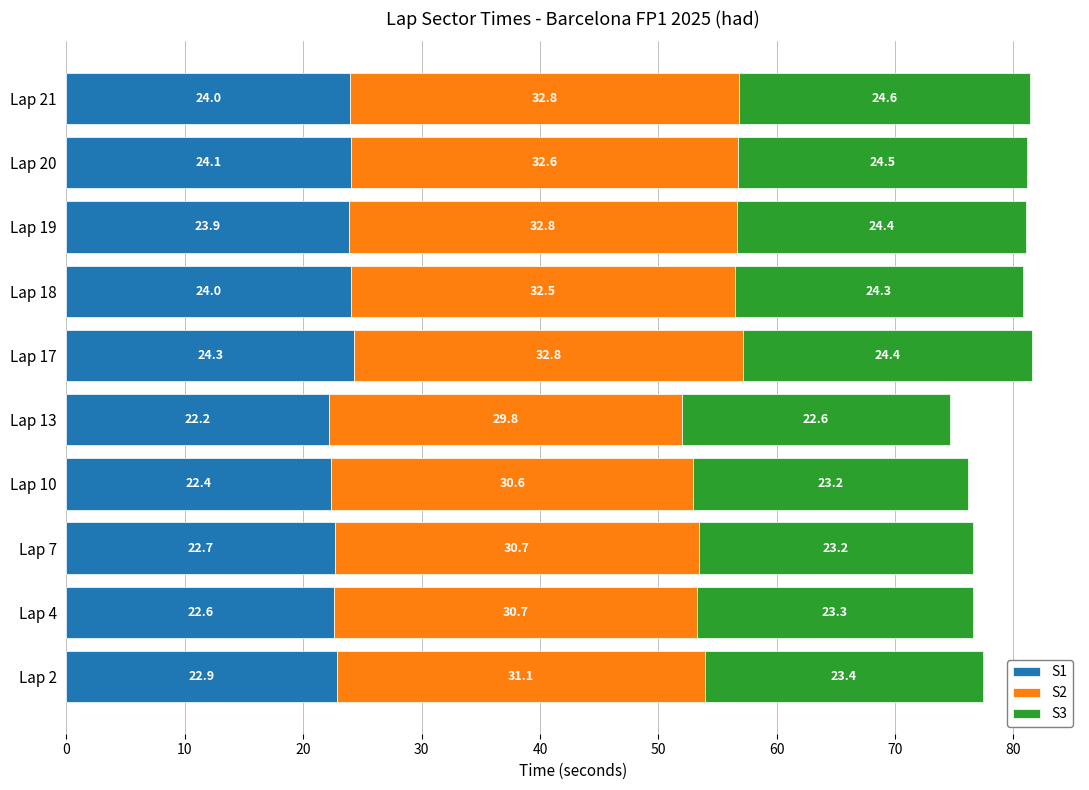

What is the lowest value of the S1 series?

22.2